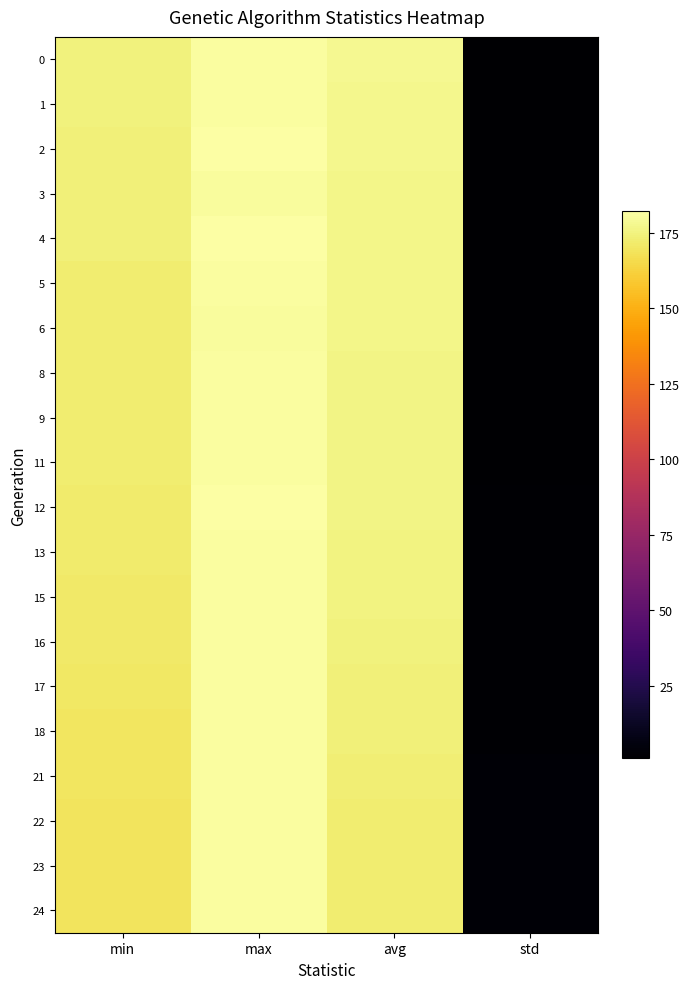

What is the maximum value shown in the chart?

182.1